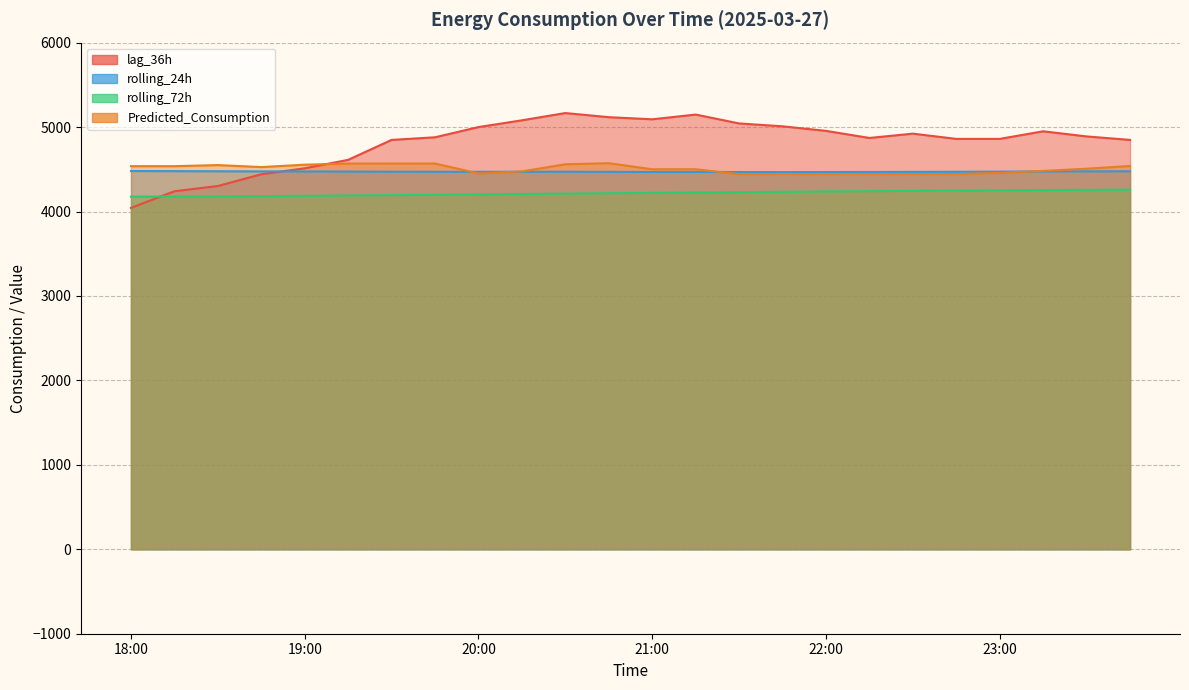

Rank the series by their maximum value, from lowest to highest.

rolling_72h, rolling_24h, Predicted_Consumption, lag_36h